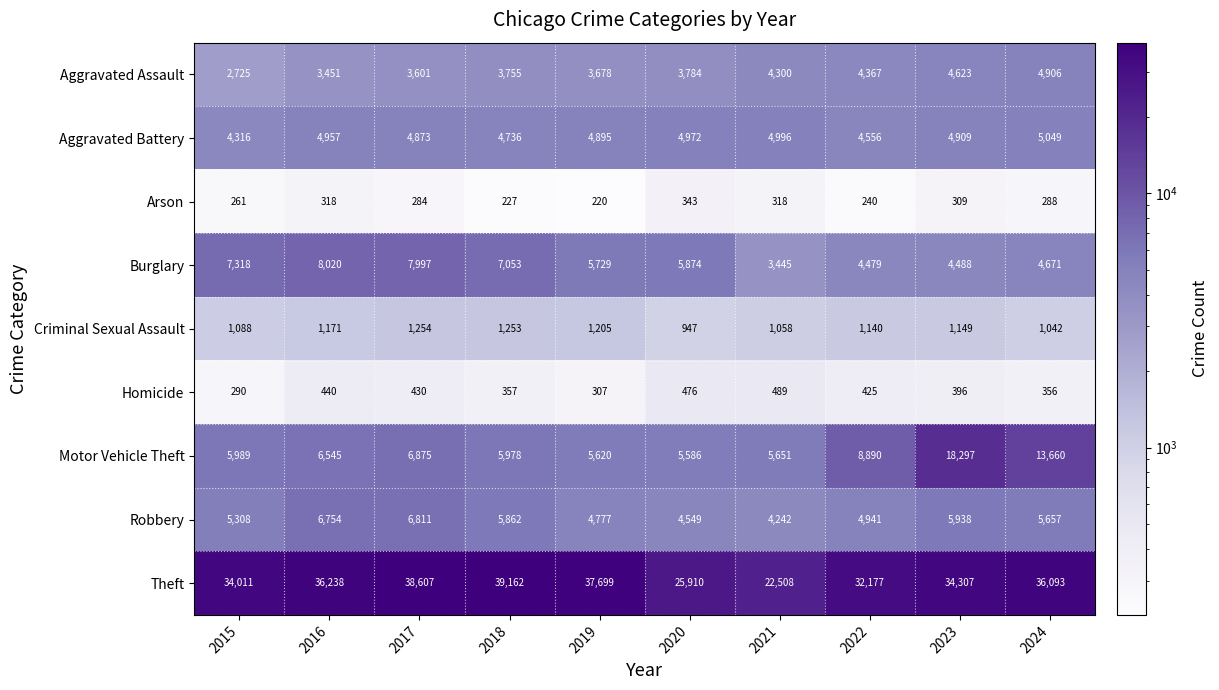

What is the sum of all Criminal Sexual Assault values?

11307